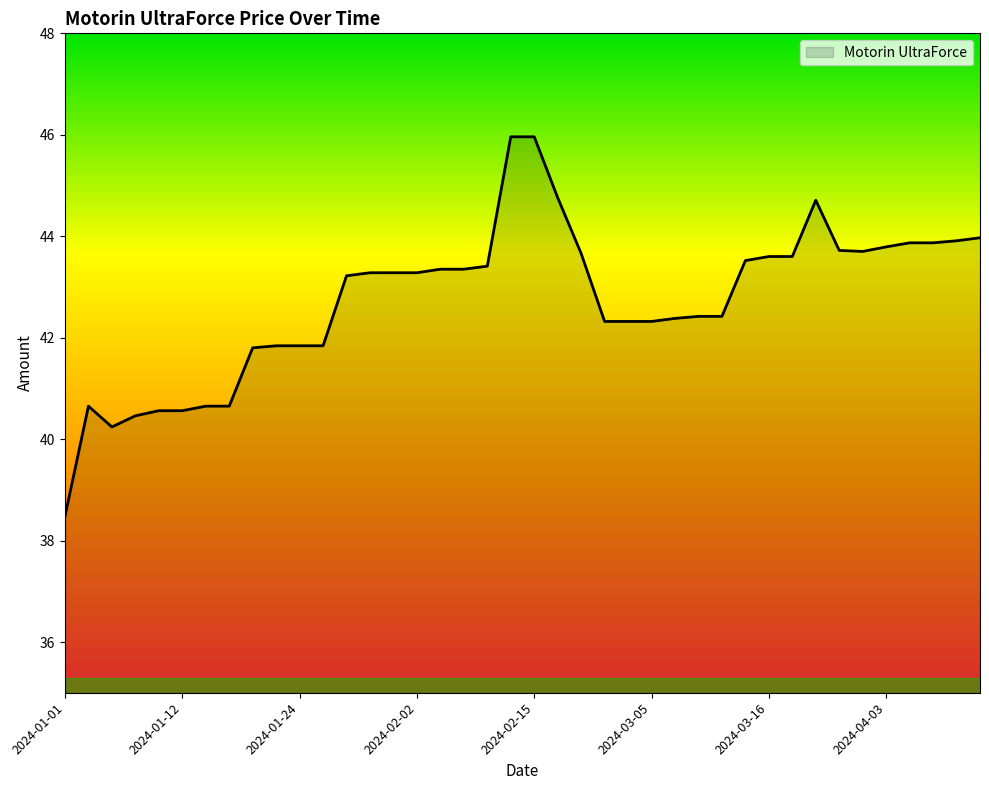

What is the difference between the maximum and minimum values?

7.5